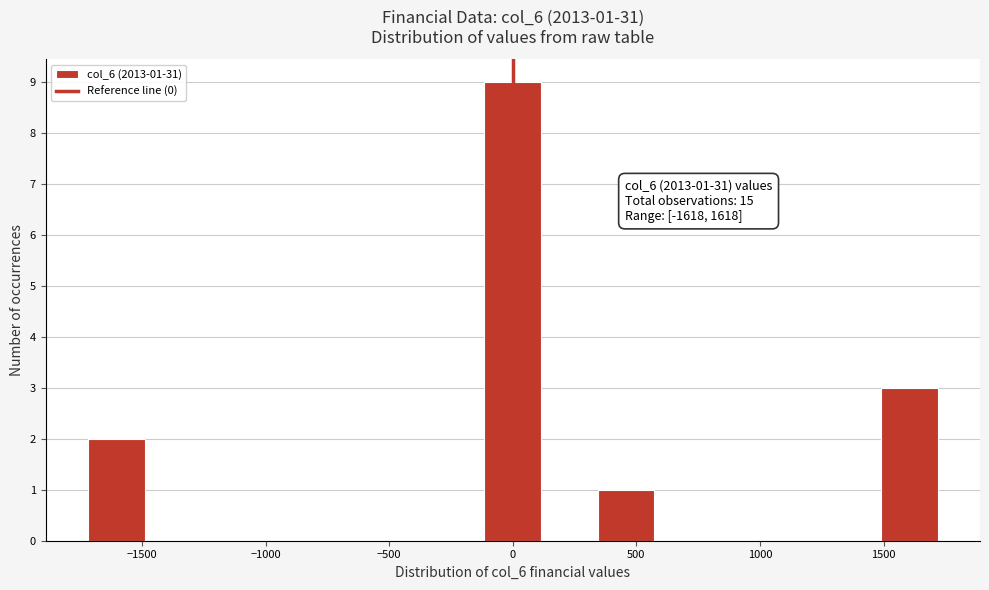

Over which range of the x-axis is the bar tallest?

-100 to 100